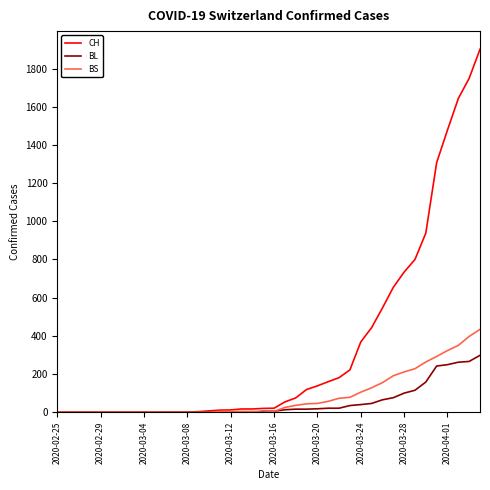

What are all the series names shown in the legend?

CH, BL, BS